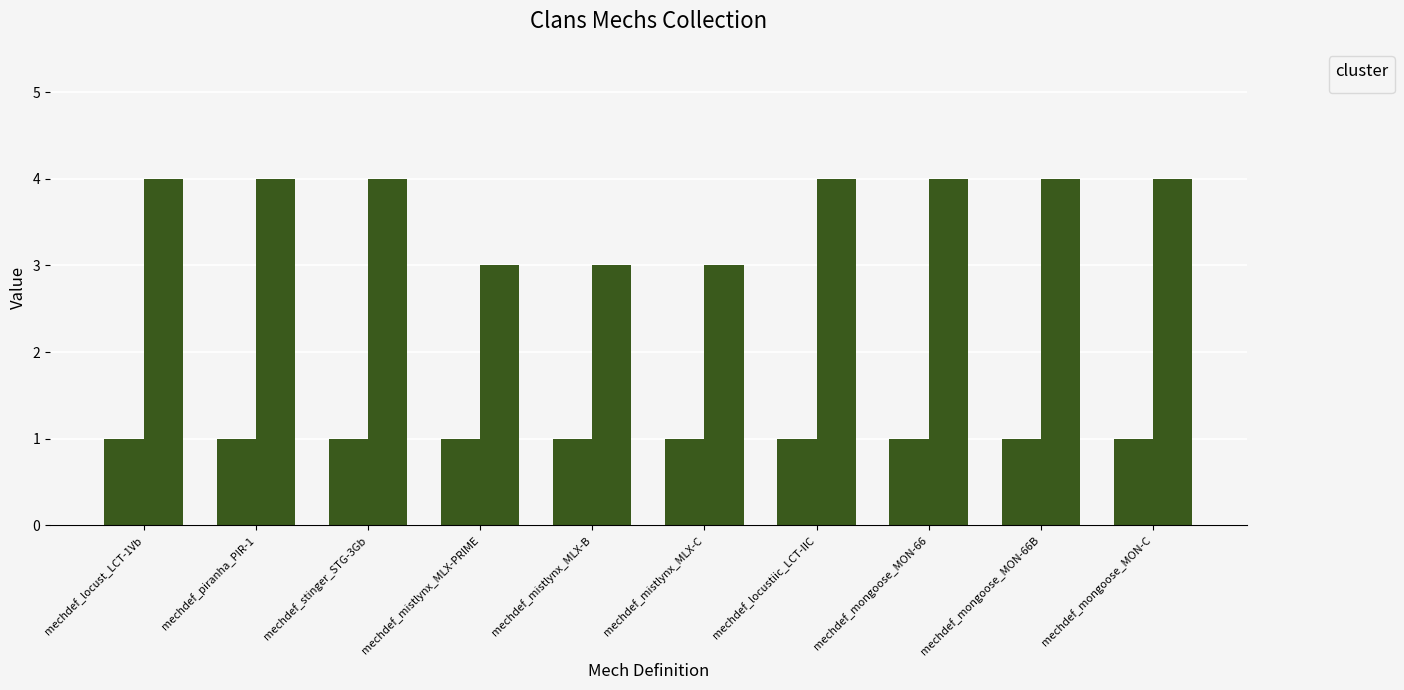

The chart shows a value of 3 at mechdef_mistlynx_MLX-C. True or false?

True